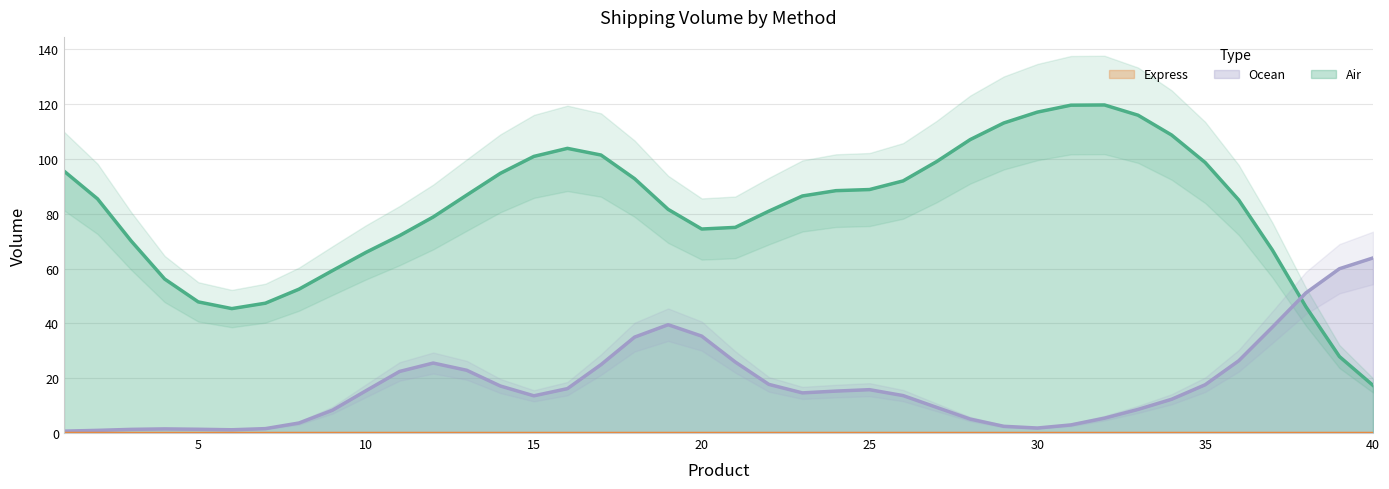

Where is Express nearest to the value 0?

1